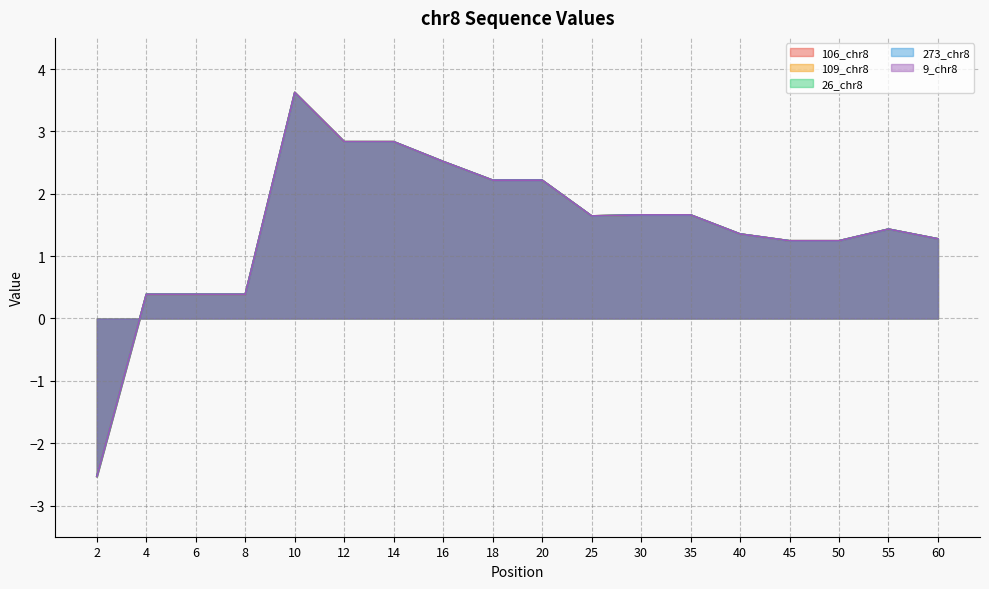

Does the chart display data point markers on the line(s)?

No